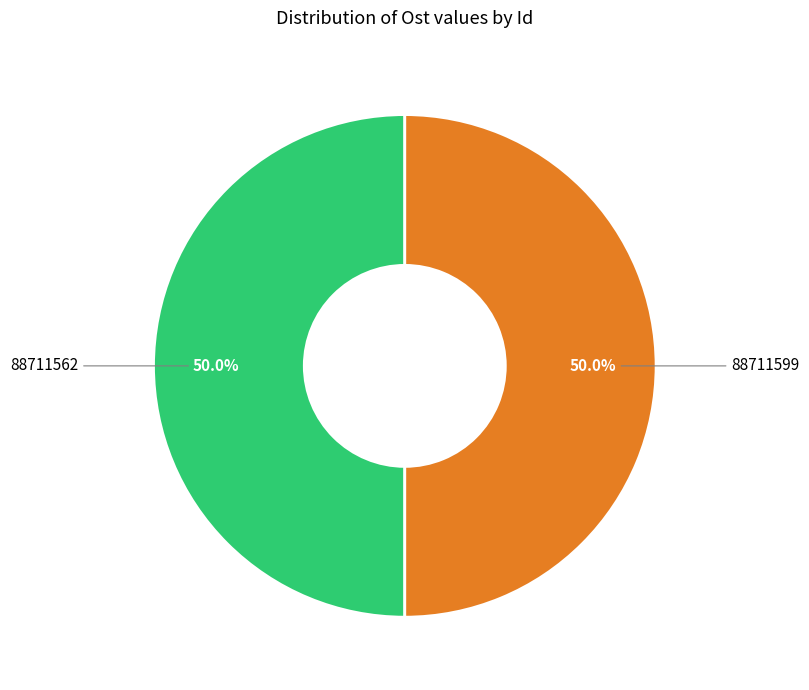

What percentage is the 88711599 slice, to the nearest percent?

50%